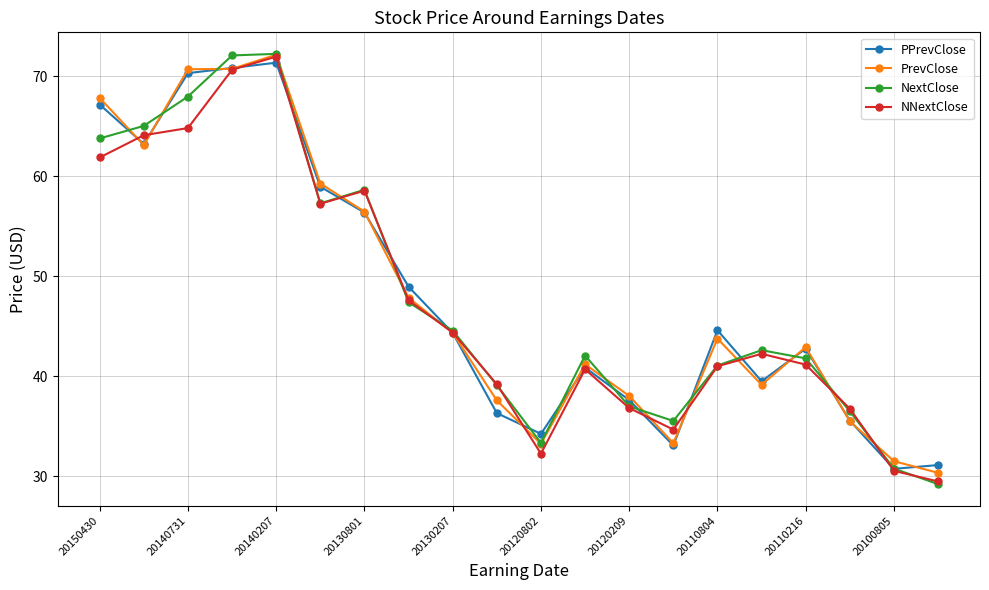

Does the chart display data point markers on the line(s)?

Yes